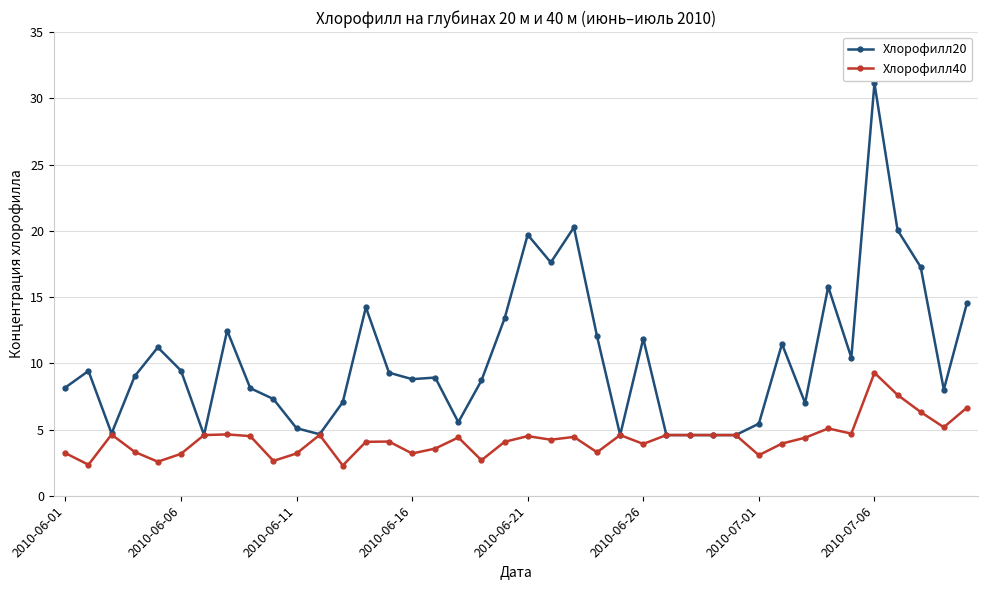

How many series are shown in this chart?

2